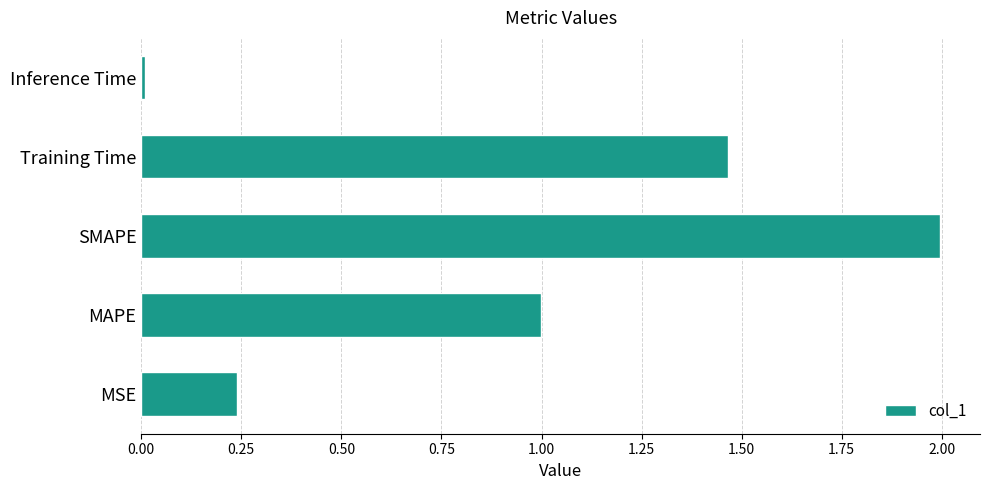

What is the approximate value at SMAPE?

2.0